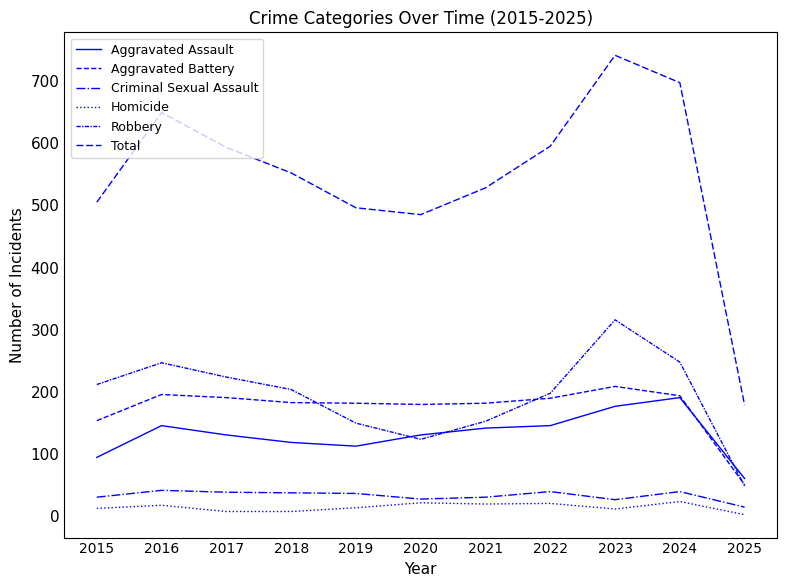

Which has a higher value, 2021 or 2022?

2022